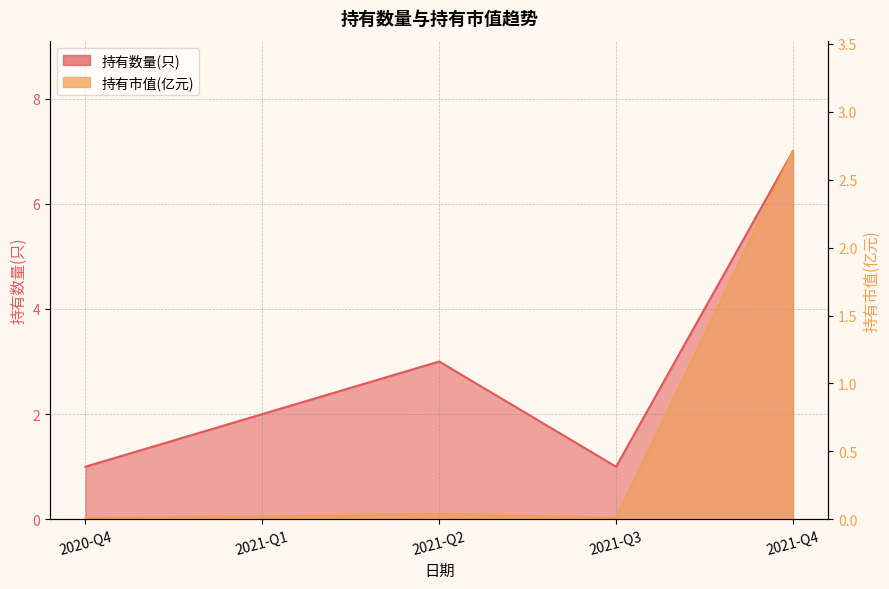

What is the label of the 3rd point from the left?

2021-Q2